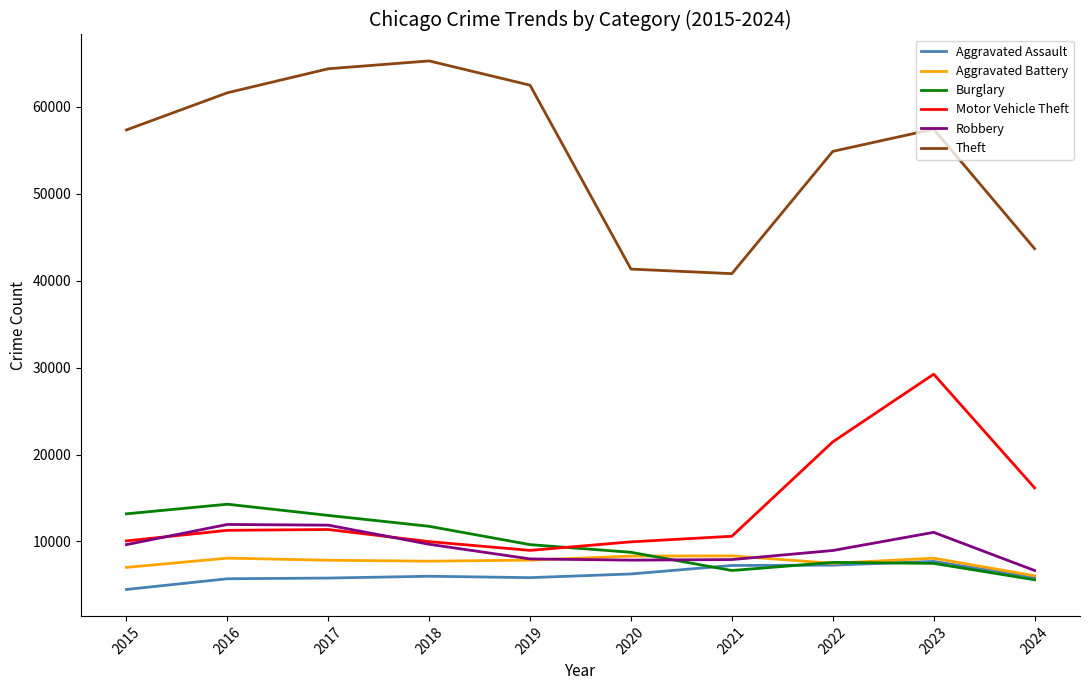

Is it true that Burglary equals 5594 at 2024?

True